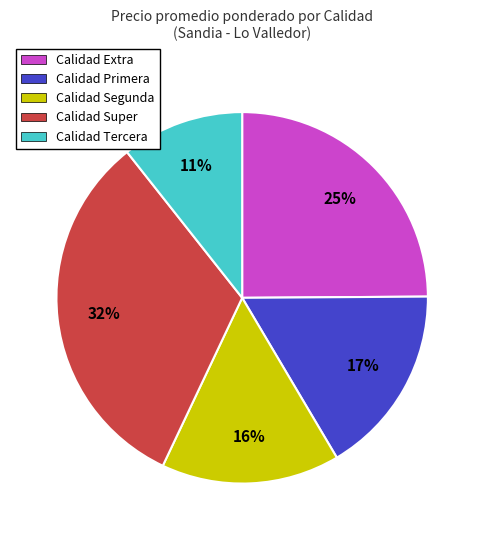

To the nearest percent, what is the average slice percentage?

20%